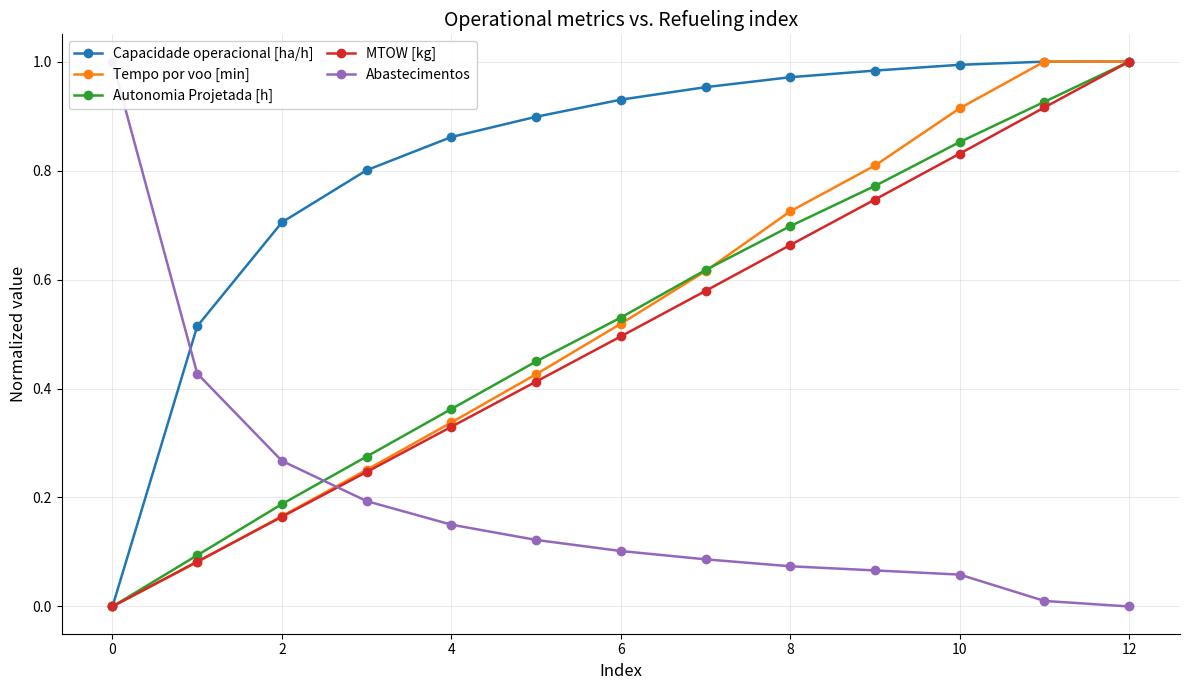

At which category is the sum across all series the highest?

12